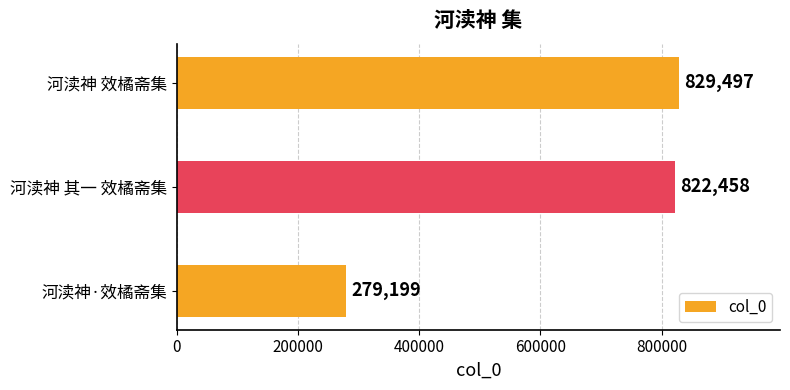

Approximately how many times larger is the value at 河渎神 其一 效橘斋集 compared to 河渎神·效橘斋集?

2.9